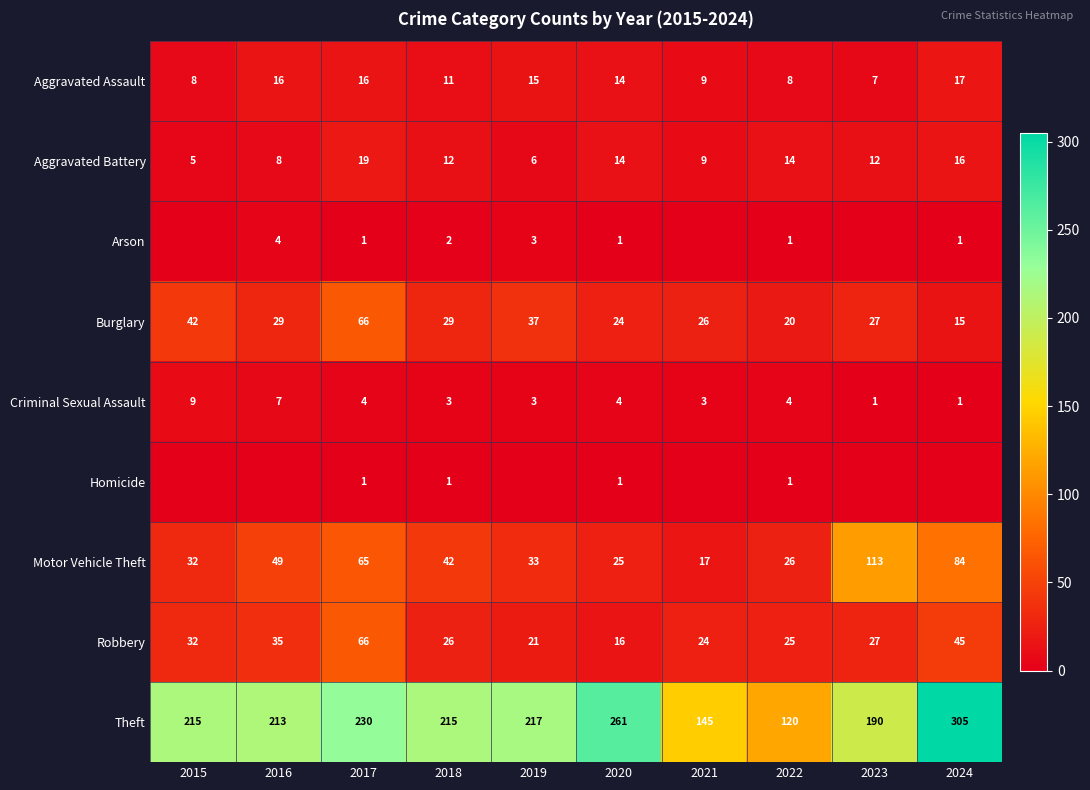

Which label corresponds to the smallest value in the chart?

2015